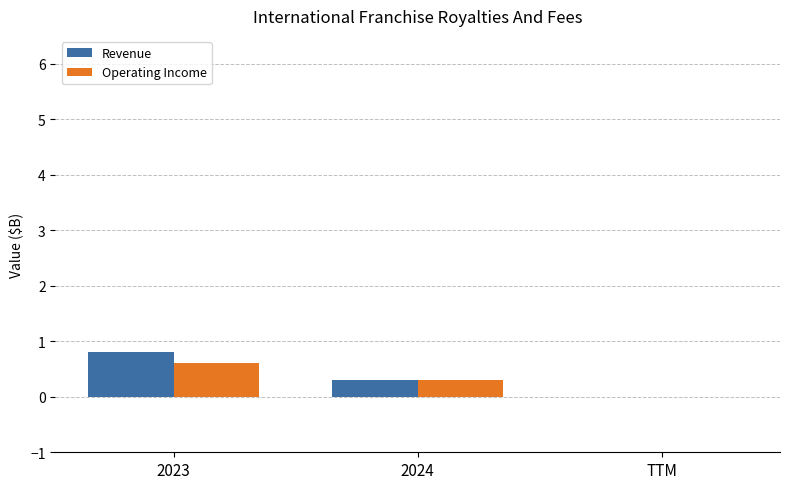

Is the value of Operating Income at 2023 greater than the value of Revenue at 2024?

Yes